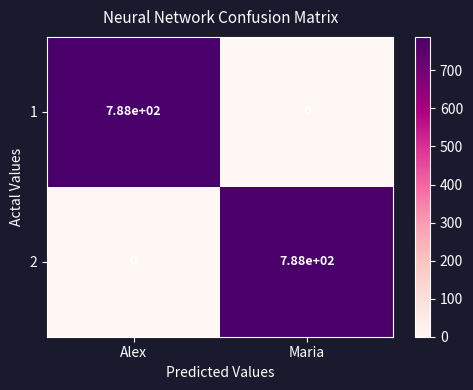

What is the difference between the highest and lowest values at Alex?

788